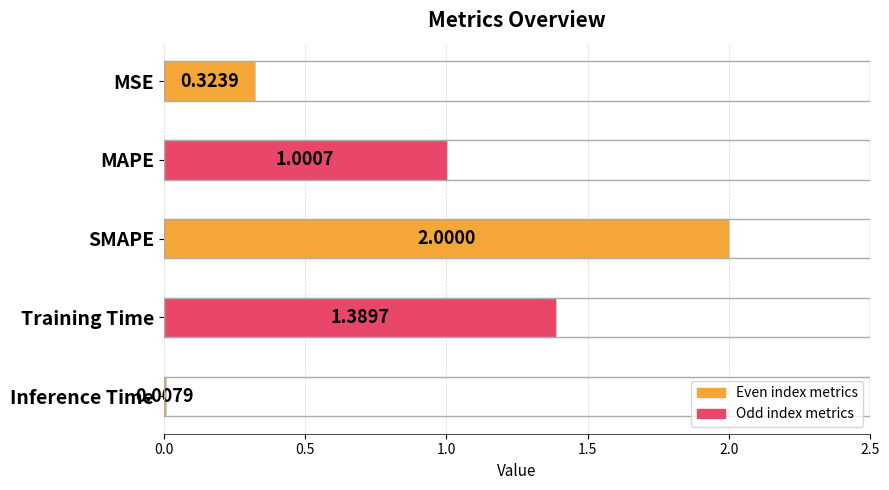

What is the average value?

0.9